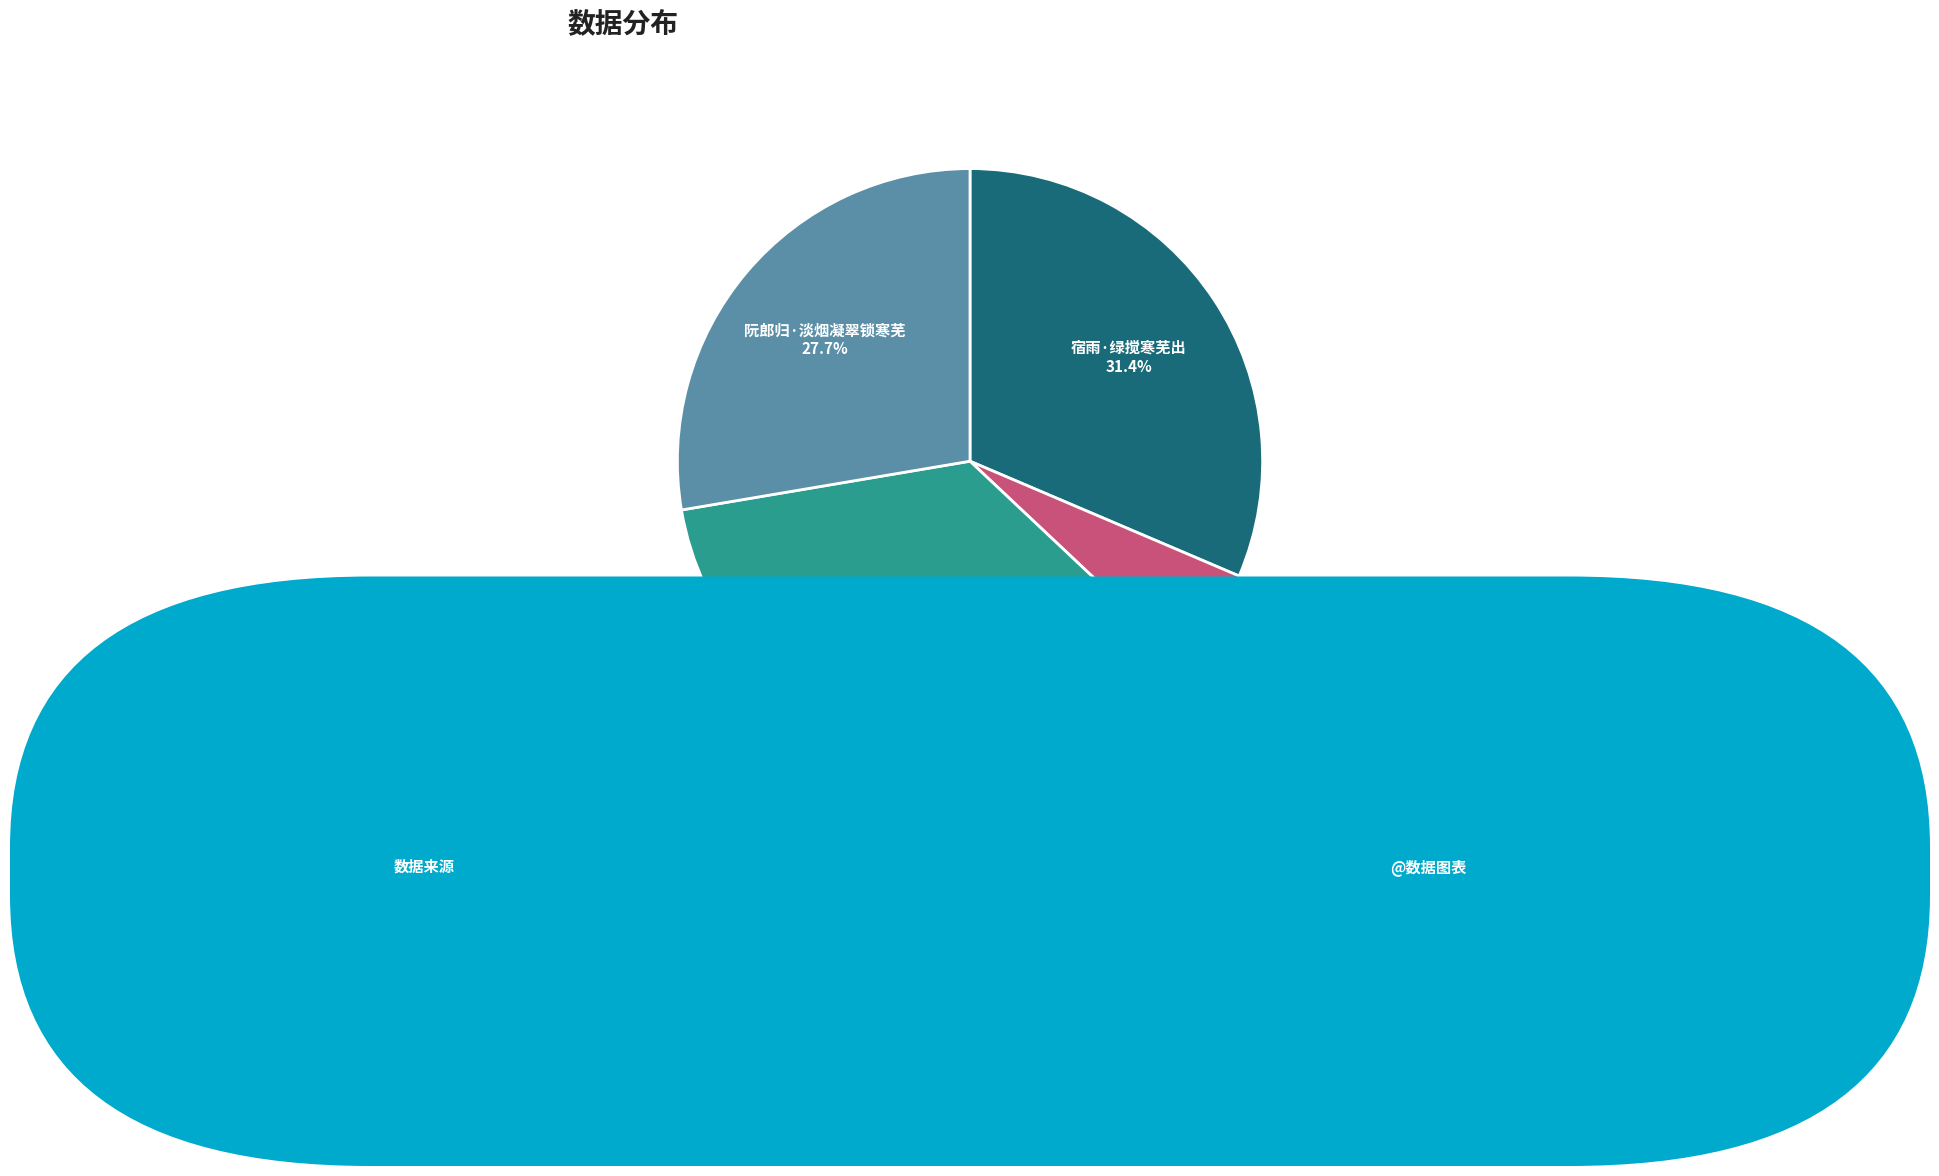

Is there a majority slice in this chart?

No